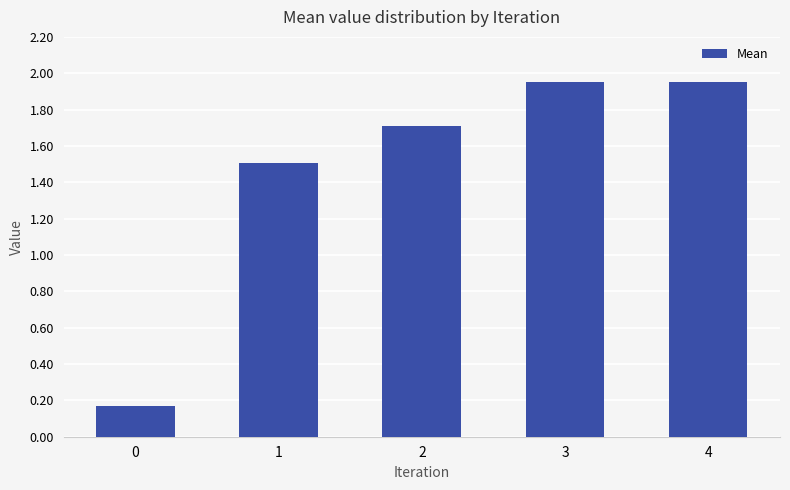

The chart shows a value of 2.9 at 2. True or false?

False